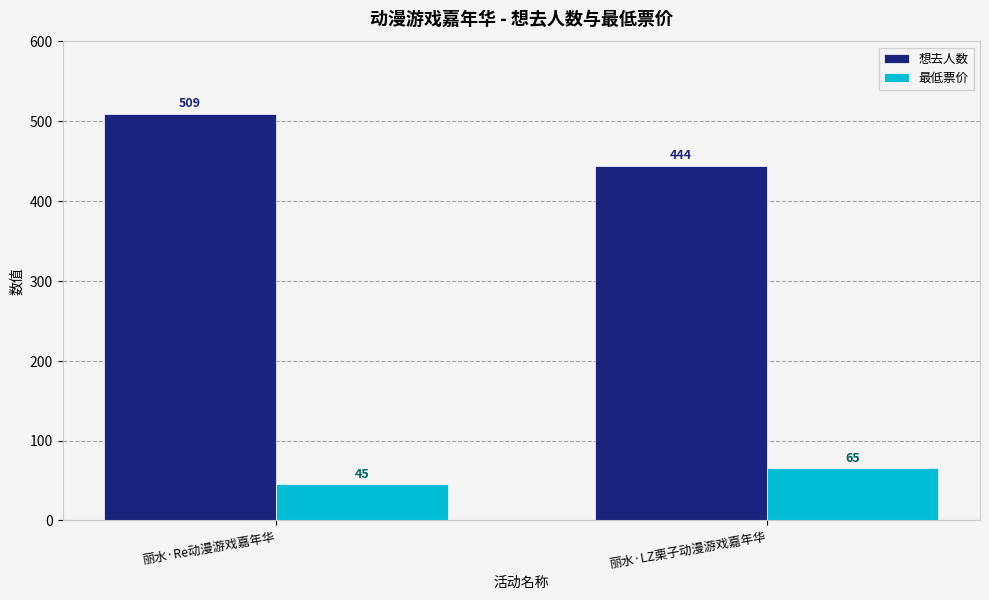

What are all the series names shown in the legend?

想去人数, 最低票价